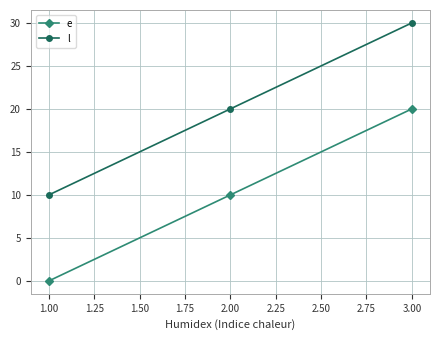

Reading left to right, list all the values displayed in this chart.

e: 0	10	20
l: 10	20	30